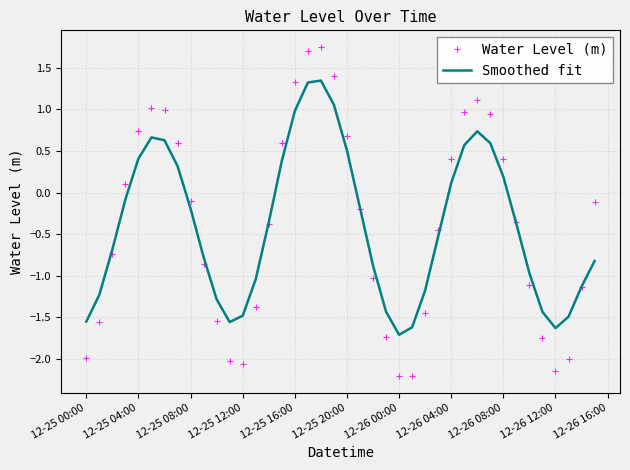

What are all the series names shown in the legend?

Water Level (m), Smoothed fit